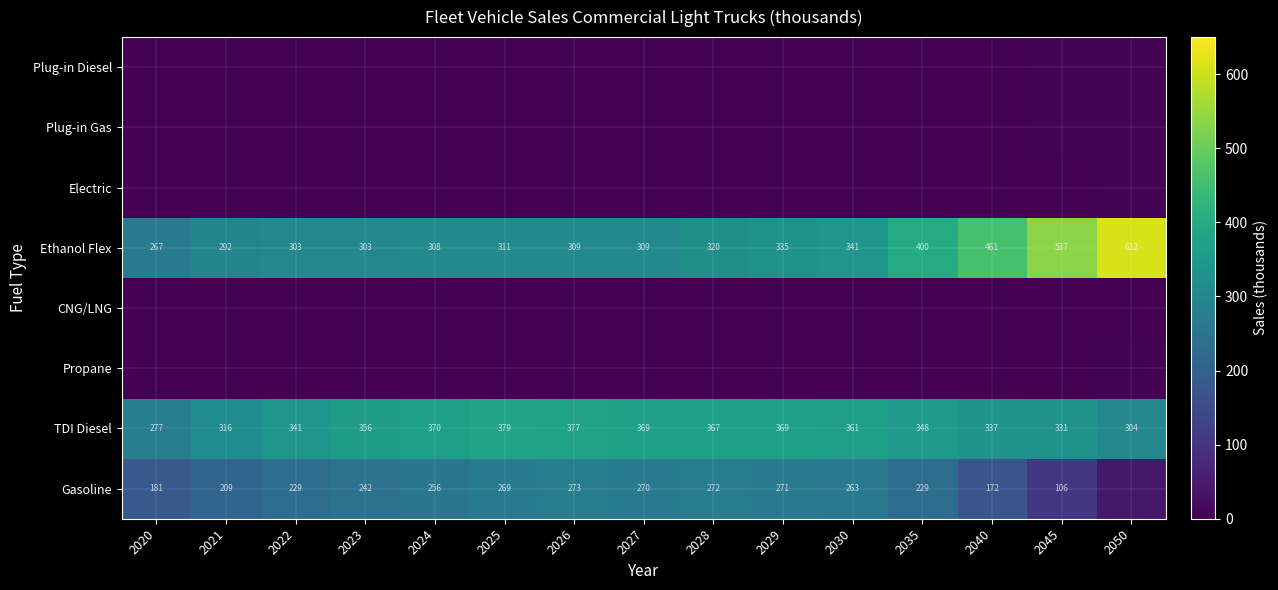

At which category is the sum across all series the highest?

2035